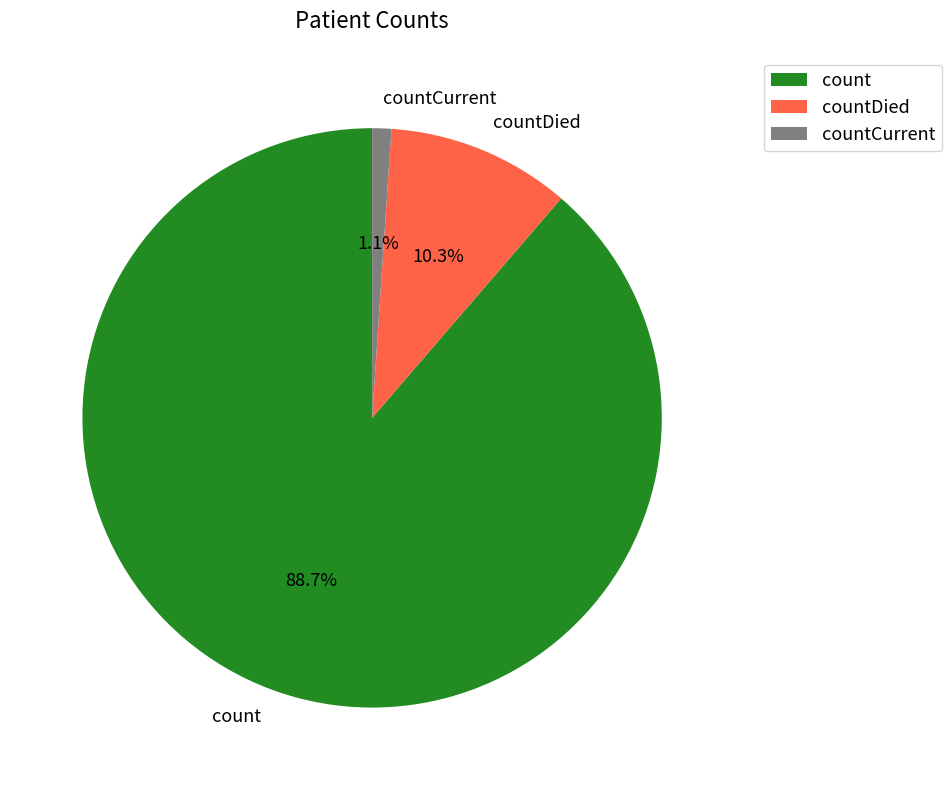

How many segments does this pie chart have?

3